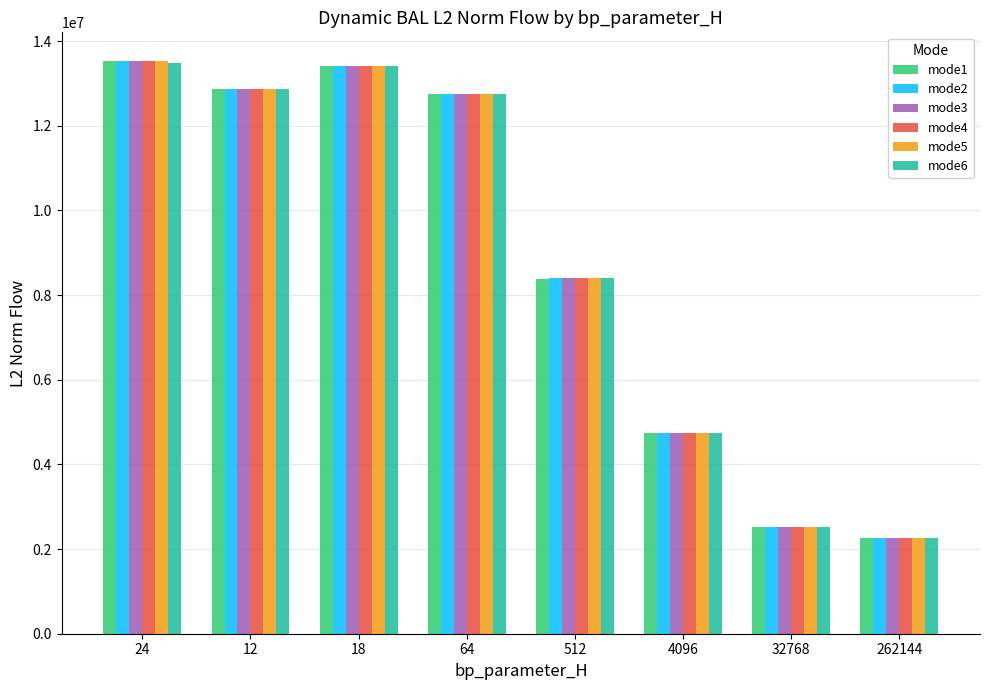

List the labels in order of mode1 value, smallest first.

262144, 32768, 4096, 512, 64, 12, 18, 24